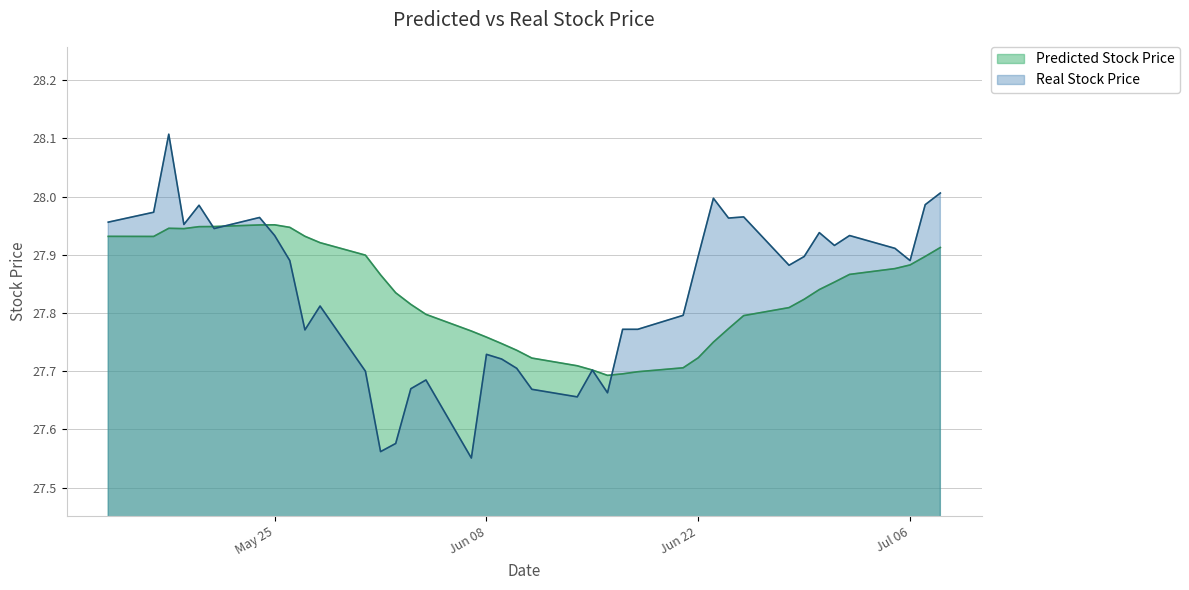

What is the sum of the Real Stock Price values at 2021-06-29 and 2021-06-03?

55.6